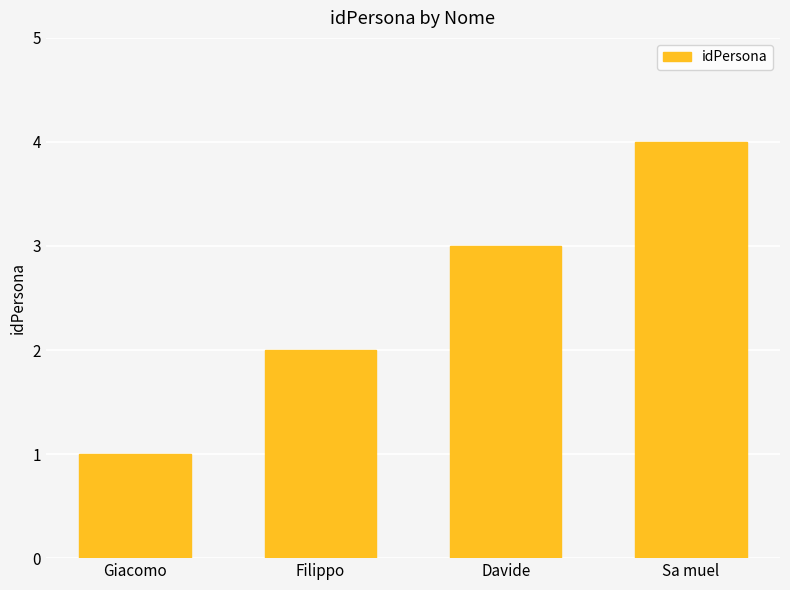

What is the difference between the values at Giacomo and Sa muel?

3